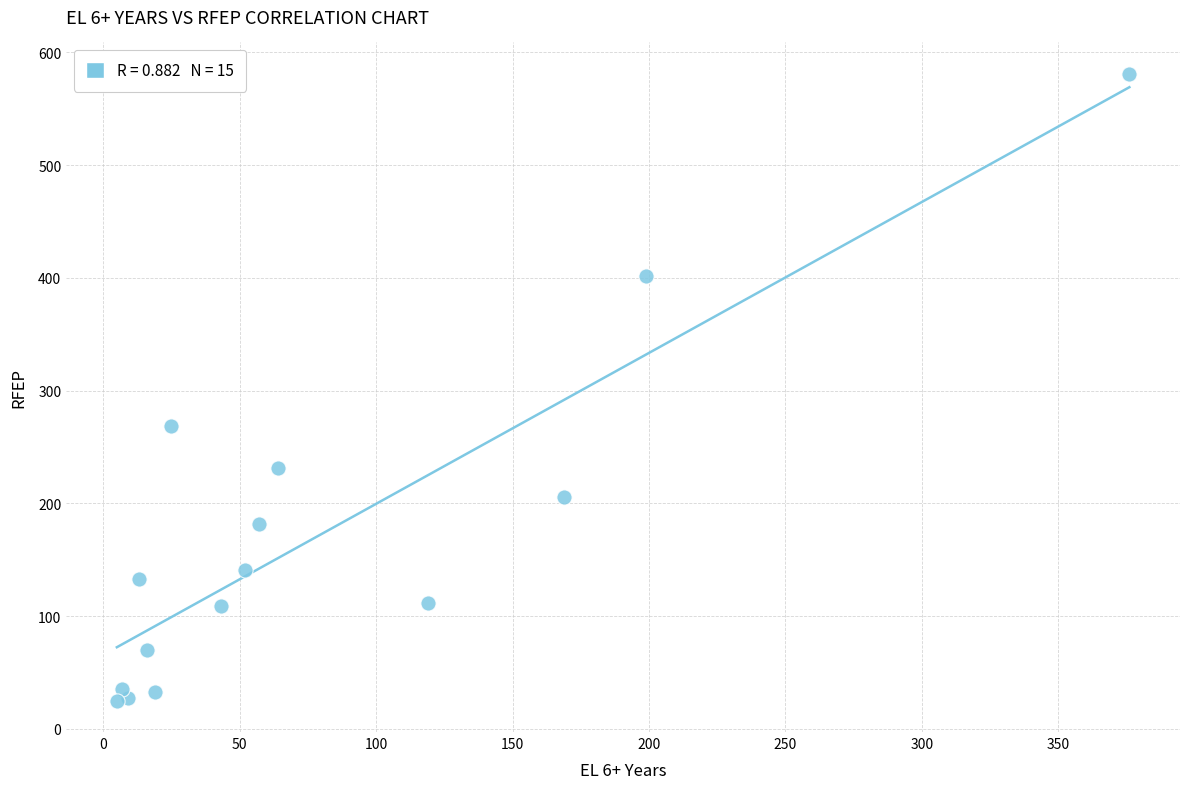

What Y value in the scatter plot is closest to 303?

269